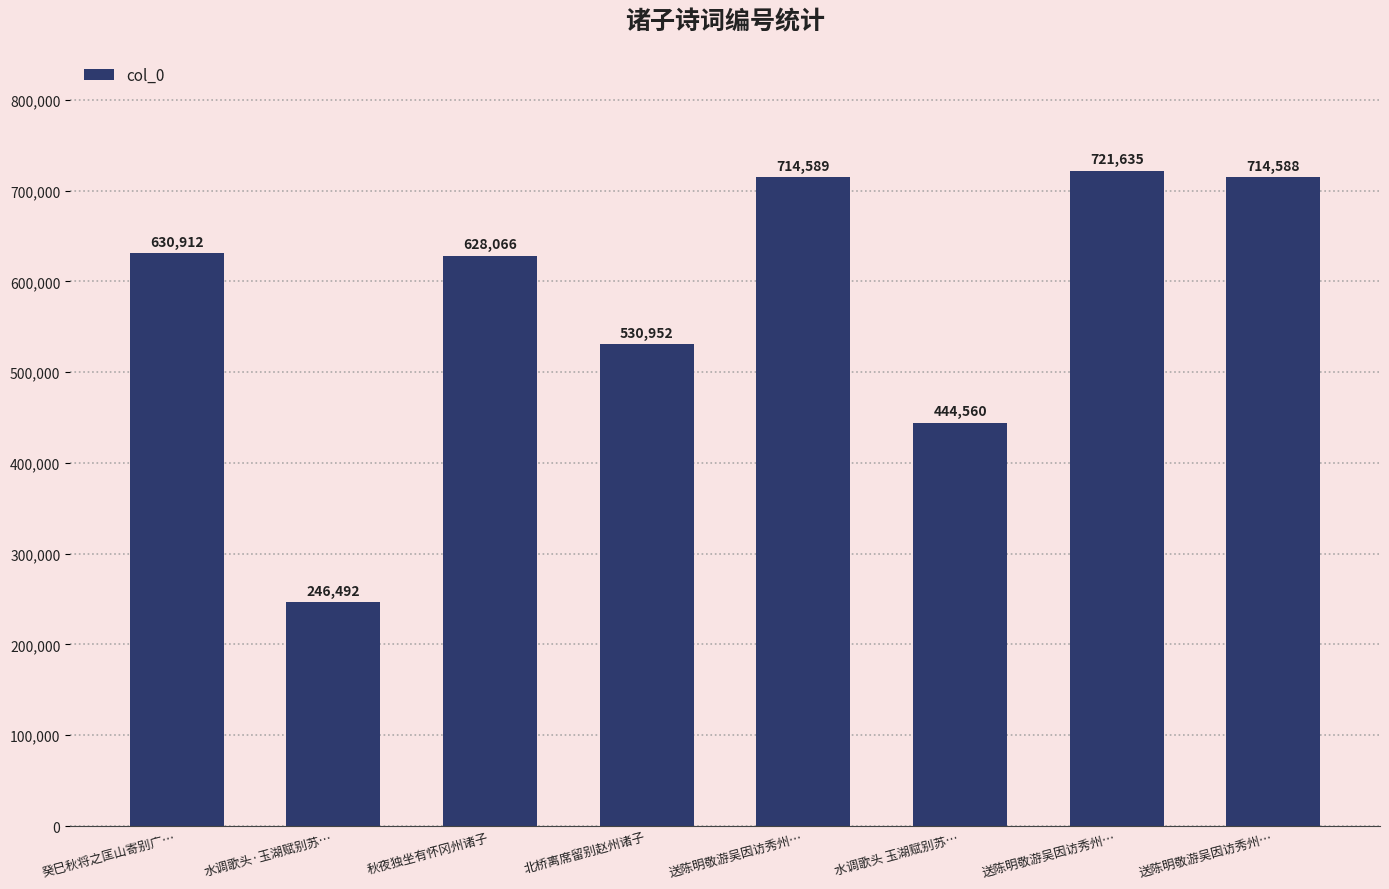

Which label corresponds to the smallest value in the chart?

水调歌头·玉湖赋别苏…